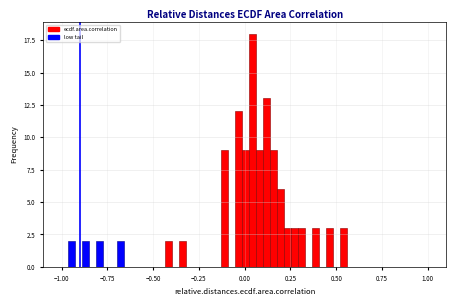

Around what value on the x-axis is the tallest bar? Give the approximate position of its centre, as read against the axis.

0.05